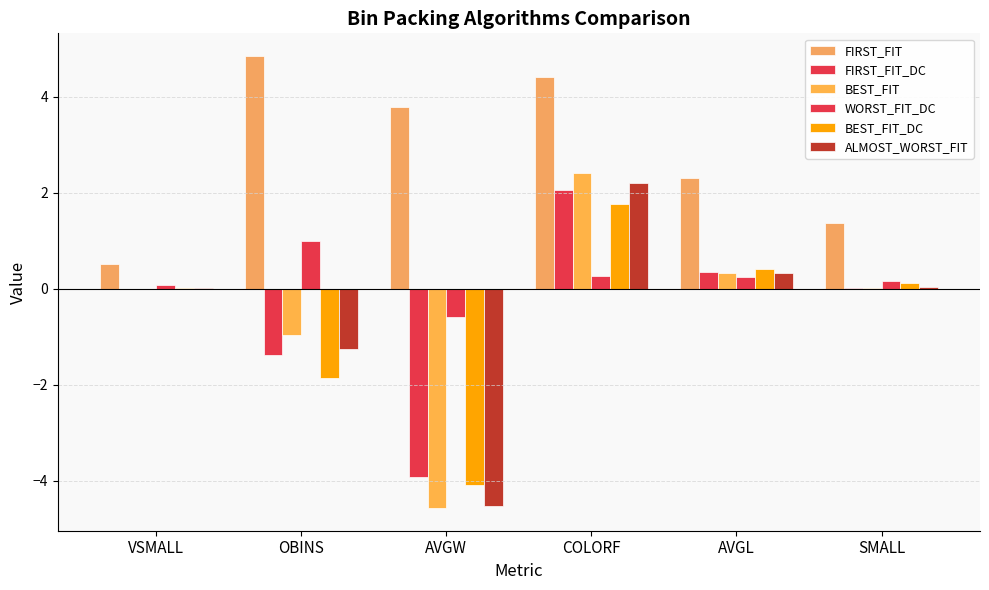

Rank the series by their maximum value, from highest to lowest.

FIRST_FIT, BEST_FIT, ALMOST_WORST_FIT, FIRST_FIT_DC, BEST_FIT_DC, WORST_FIT_DC